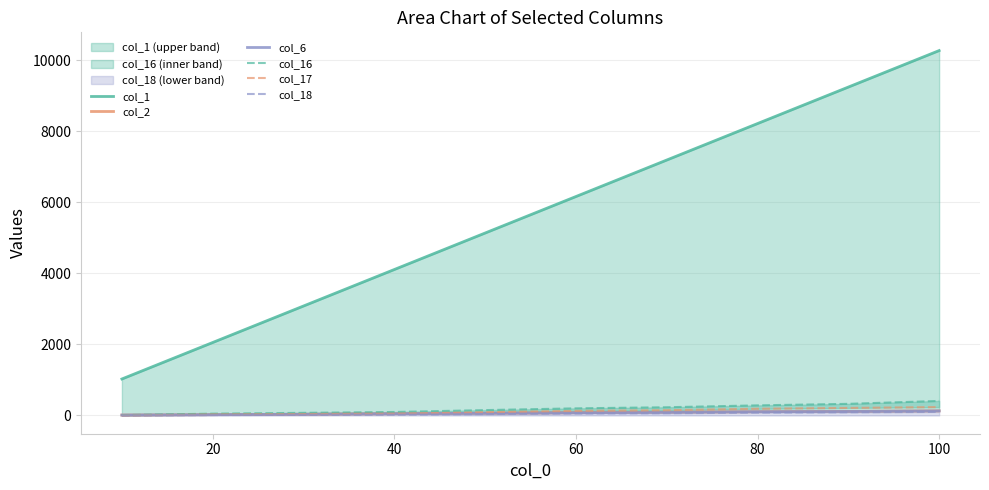

True or false: col_1 and col_17 cross at least once.

False